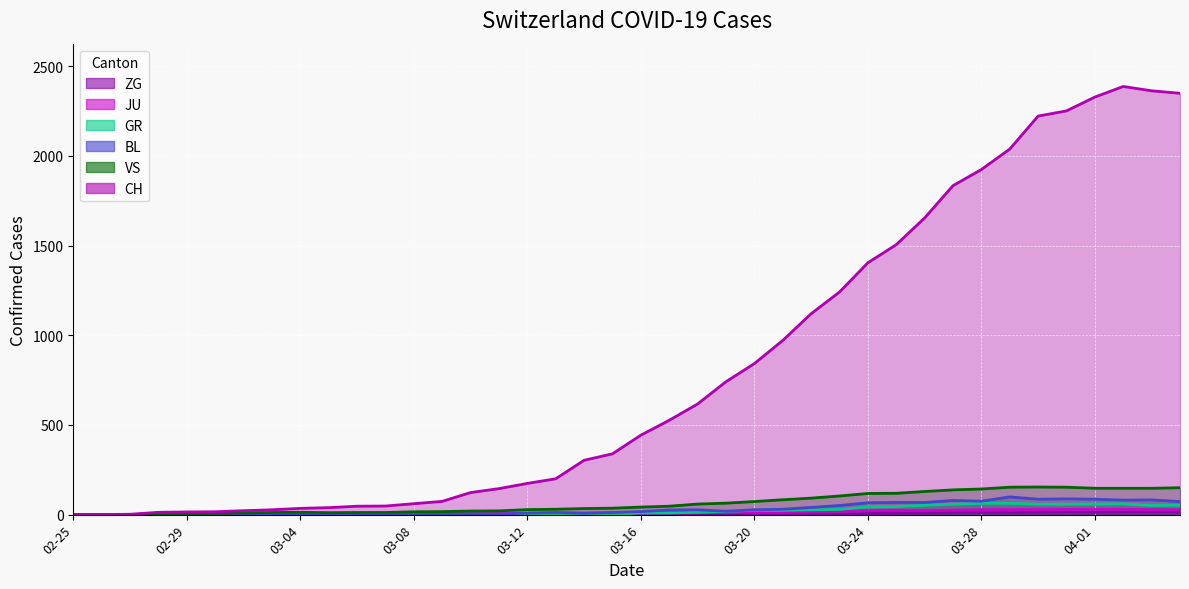

Between 2020-03-13 and 2020-03-29, which is larger?

2020-03-29